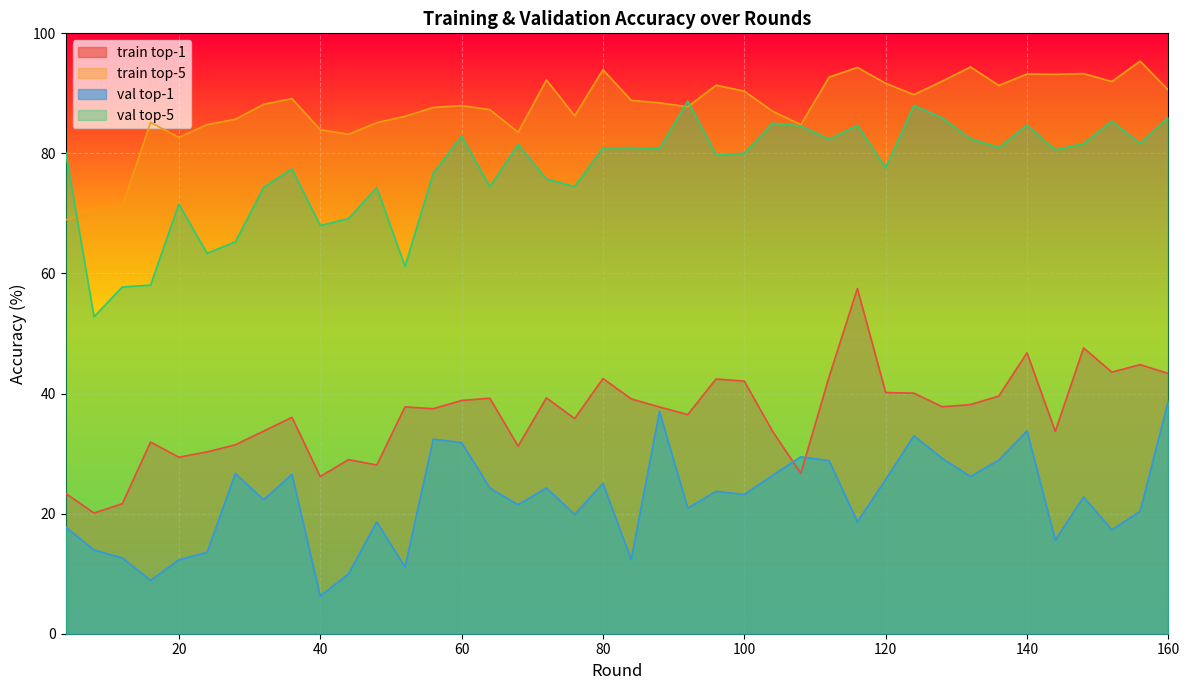

Rank the series by their maximum value, from lowest to highest.

val top-1, train top-1, val top-5, train top-5